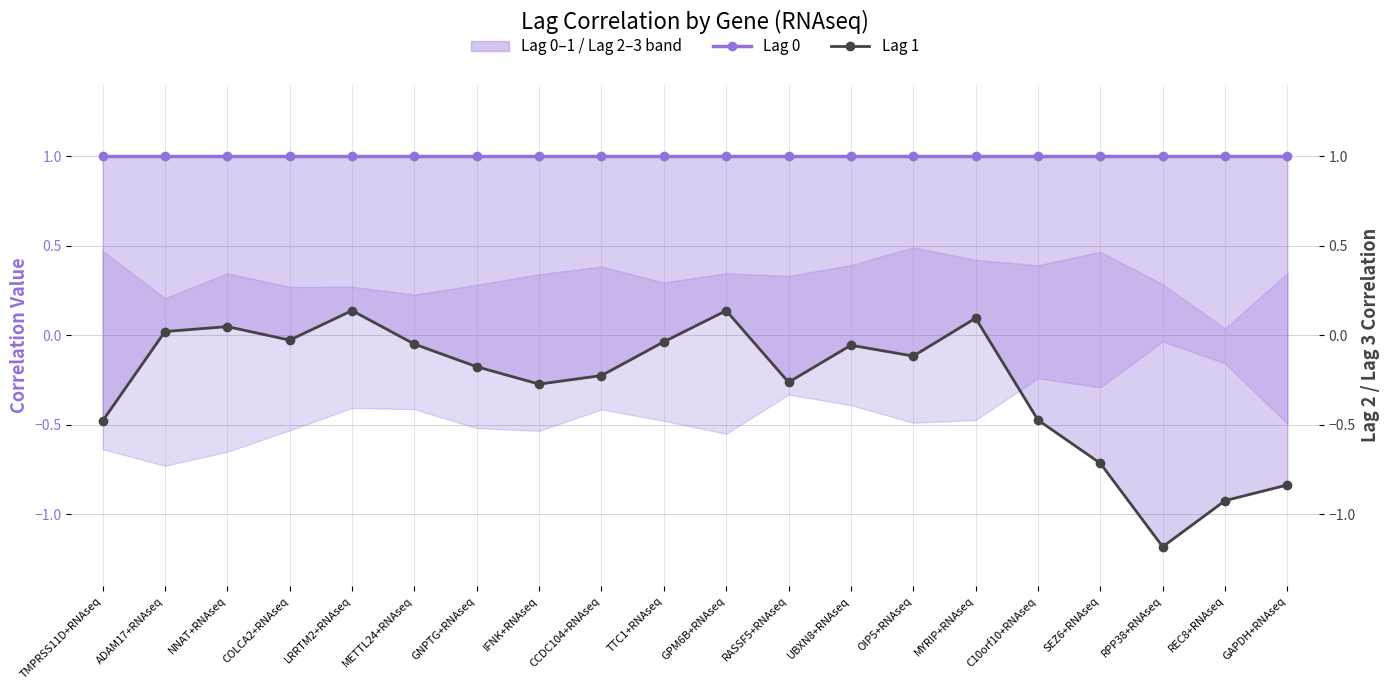

Reading right to left, what are all the values shown in this chart?

Lag 0: 1.0	1.0	1.0	1.0	1.0	1.0	1.0	1.0	1.0	1.0	1.0	1.0	1.0	1.0	1.0	1.0	1.0	1.0	1.0	1.0
Lag 1: -0.8	-0.9	-1.2	-0.7	-0.5	0.1	-0.1	-0.1	-0.3	0.1	-0.0	-0.2	-0.3	-0.2	-0.0	0.1	-0.0	0.0	0.0	-0.5